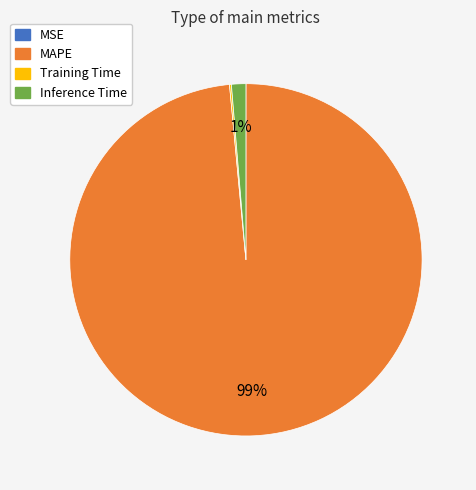

What percentage is the Inference Time slice, to the nearest percent?

1%